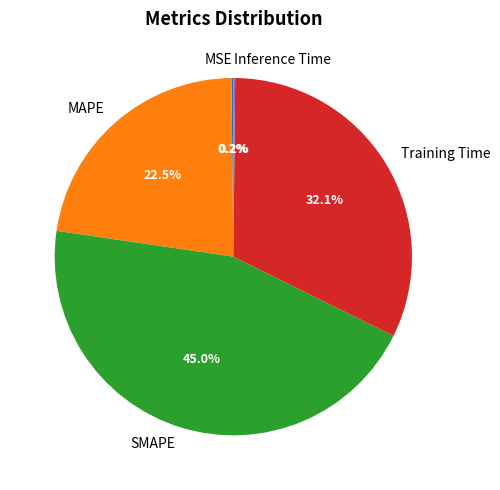

Which category has the biggest portion of the pie?

SMAPE